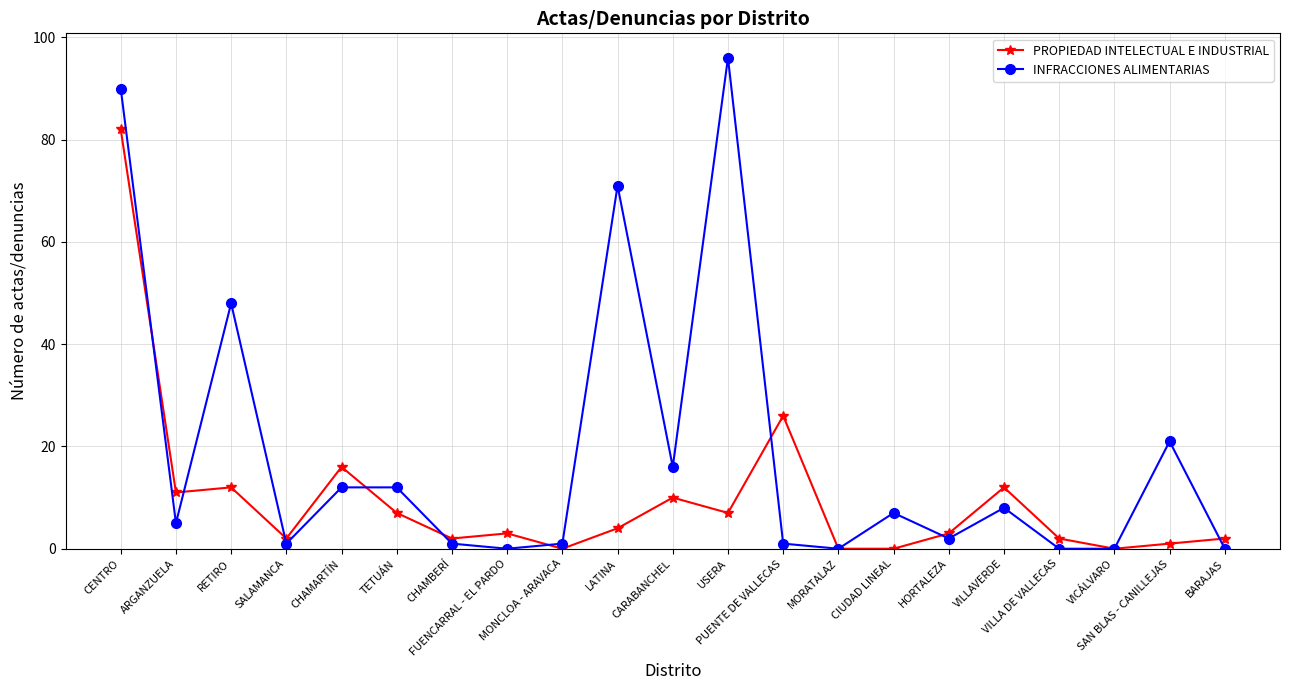

What are all the series names shown in the legend?

PROPIEDAD INTELECTUAL E INDUSTRIAL, INFRACCIONES ALIMENTARIAS